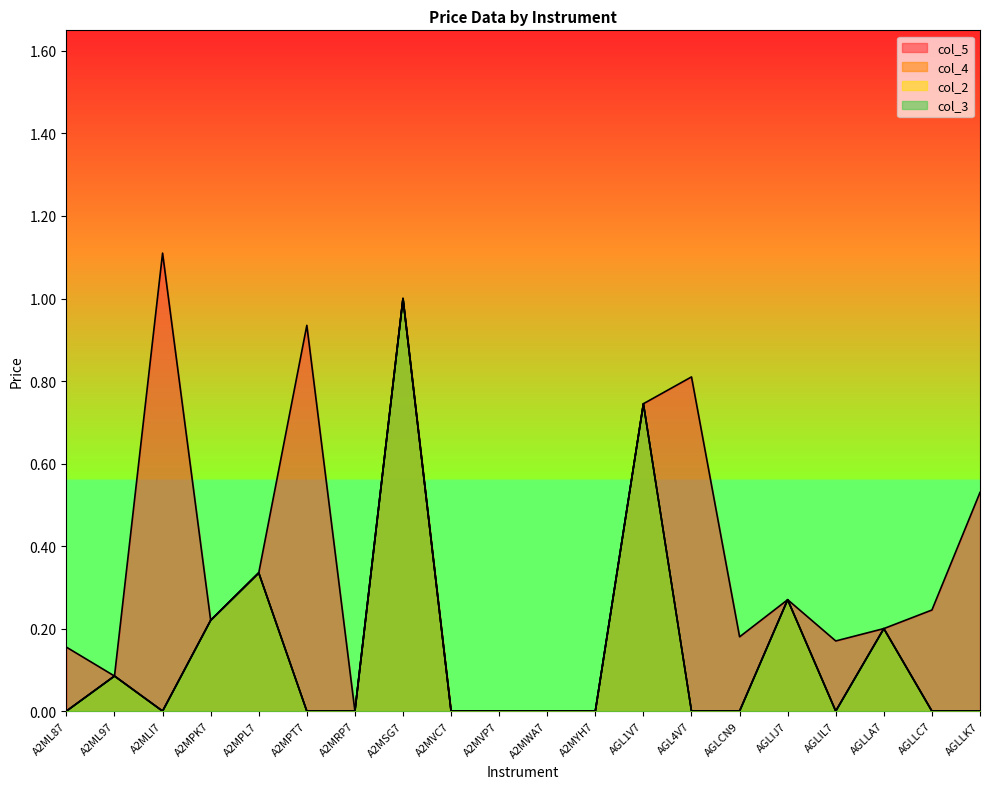

The col_4 series shows 0.0 at A2MPT7. True or false?

True